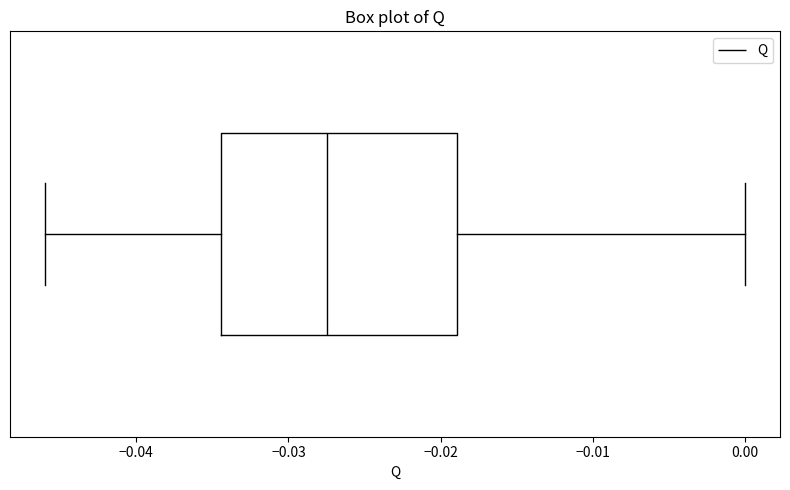

Where does the right whisker of the box end on the x-axis? The values are not printed on the chart, so give them approximately, as read against the axis.

0.000